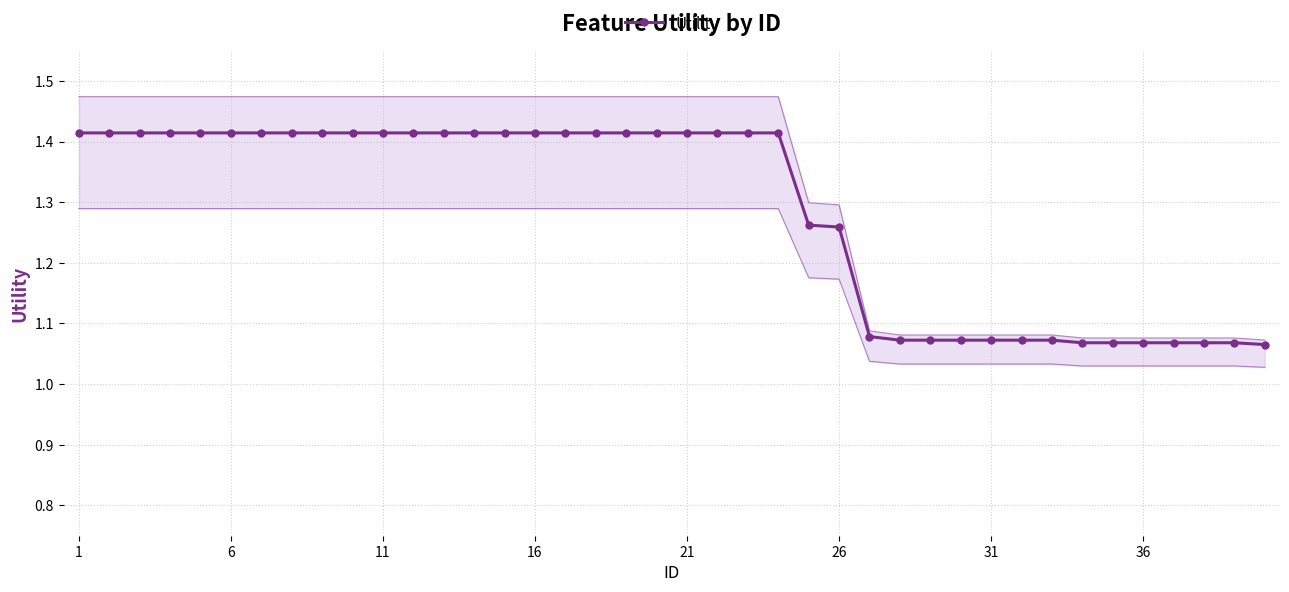

The Utility series shows 1.7 at 26. True or false?

False